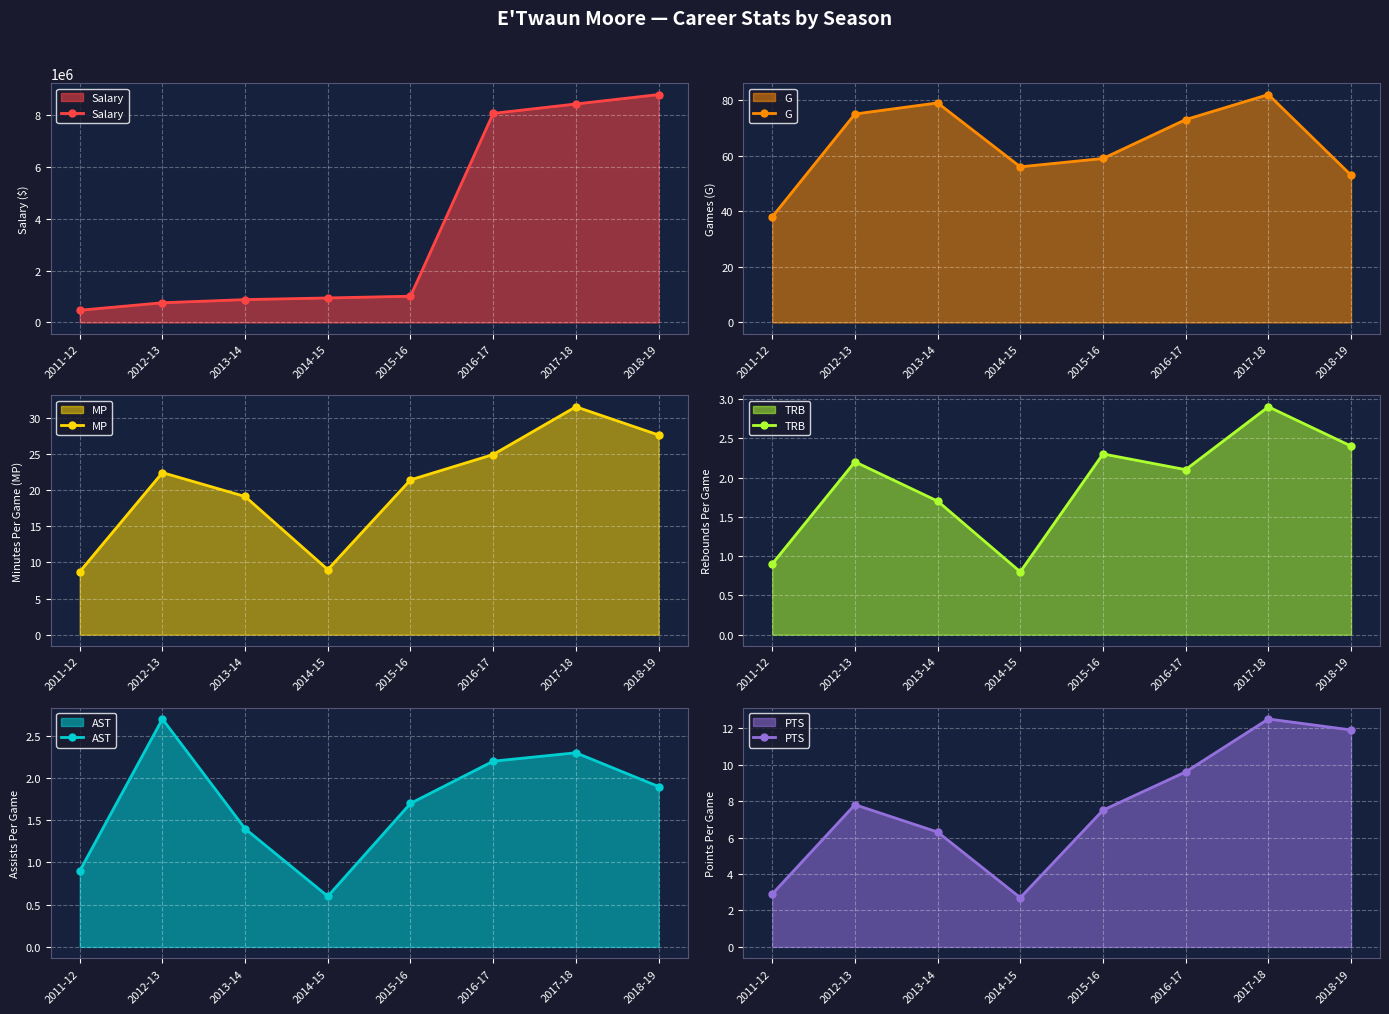

Rank the categories by AST value from highest to lowest.

2012-13, 2017-18, 2016-17, 2018-19, 2015-16, 2013-14, 2011-12, 2014-15